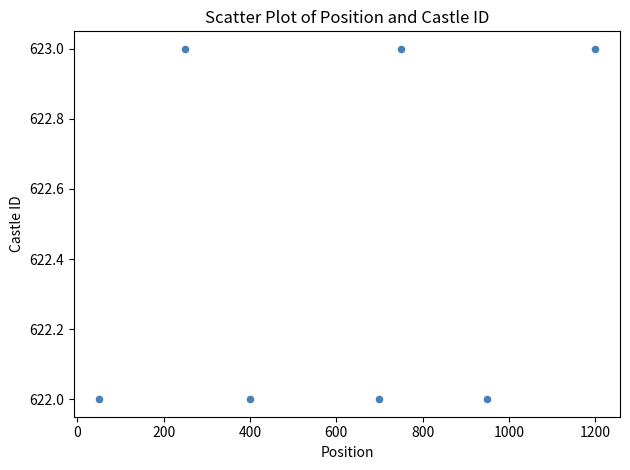

What is the average Y value?

622